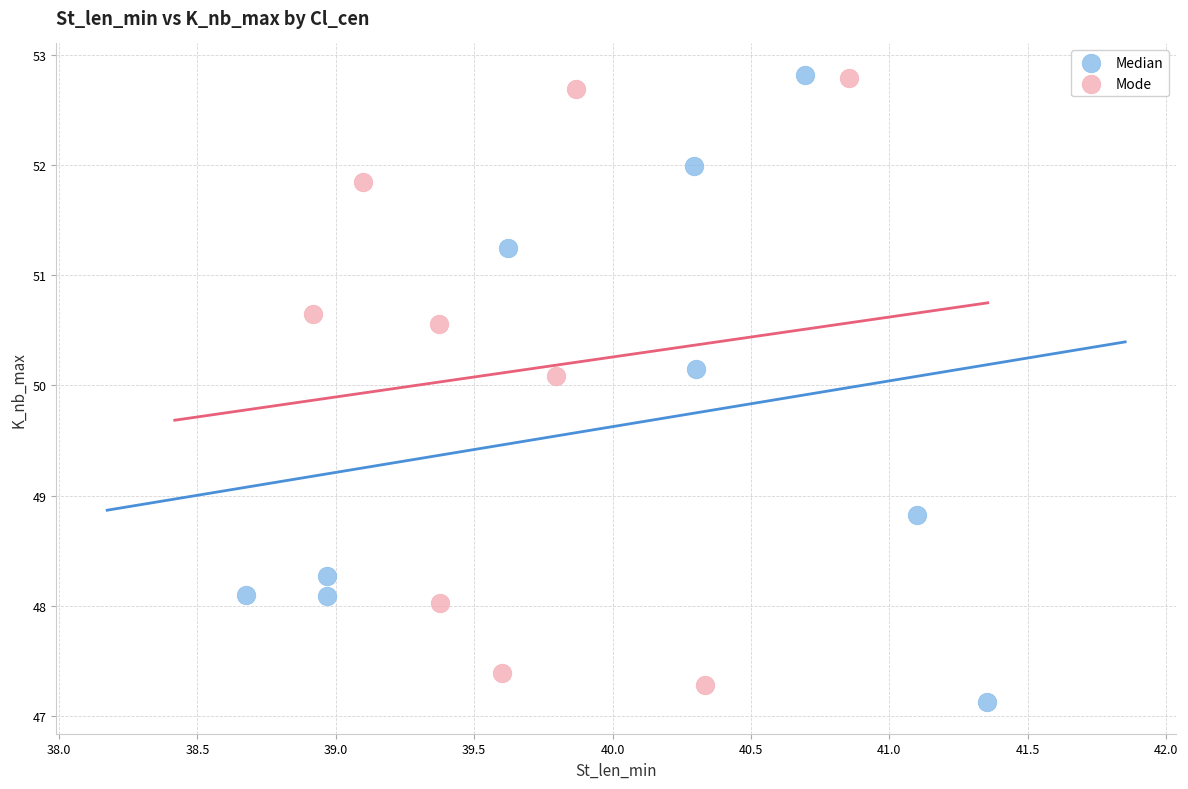

Which series reaches the minimum Y coordinate?

Median